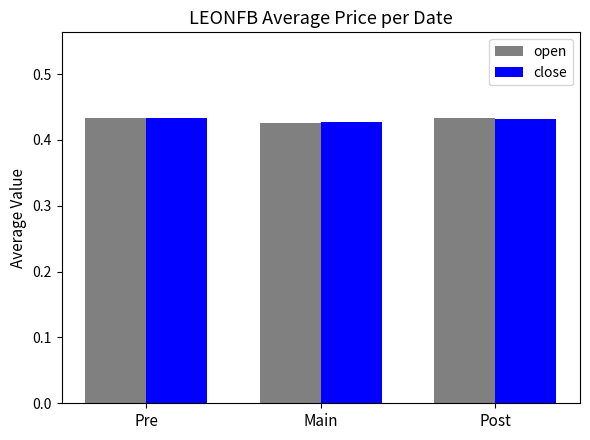

At how many categories does at least one series exceed 0?

3